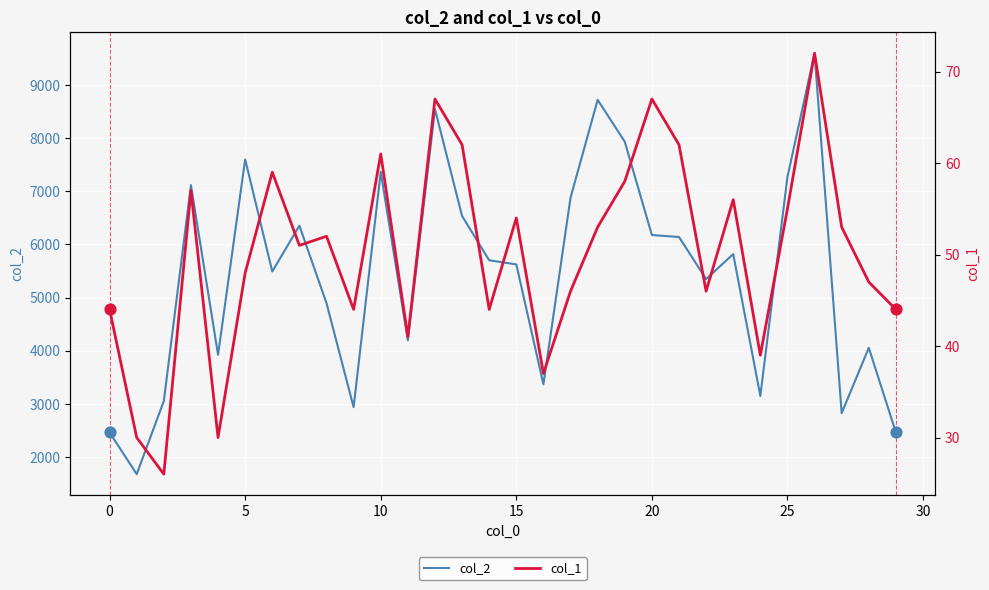

Which series has the widest spread of Y values?

col_2